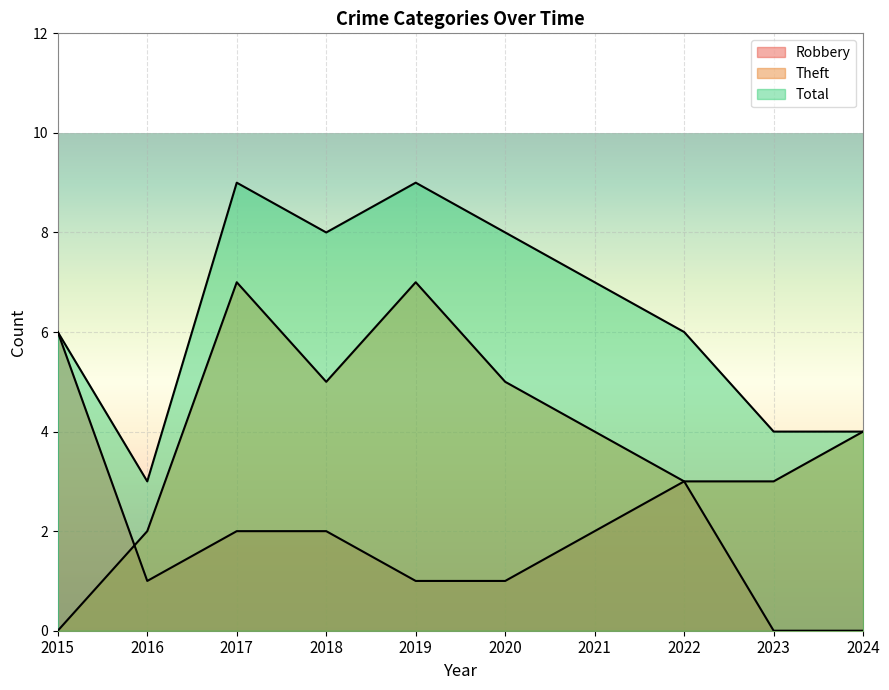

What is the value of the Theft point at the 2nd from the left?

2